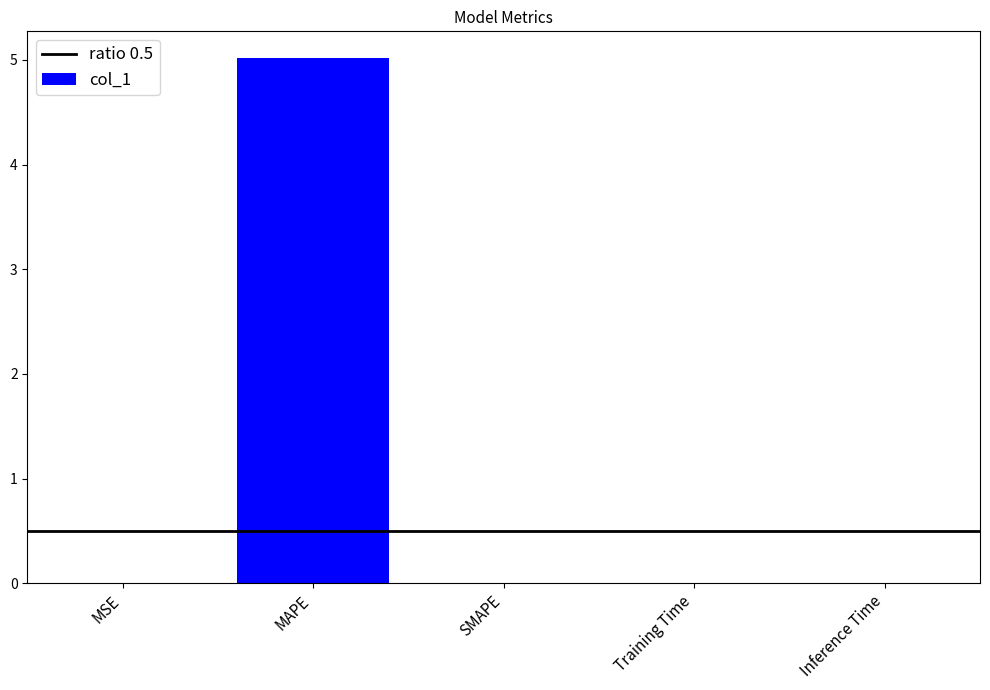

The chart shows a value of 0.0 at SMAPE. True or false?

True